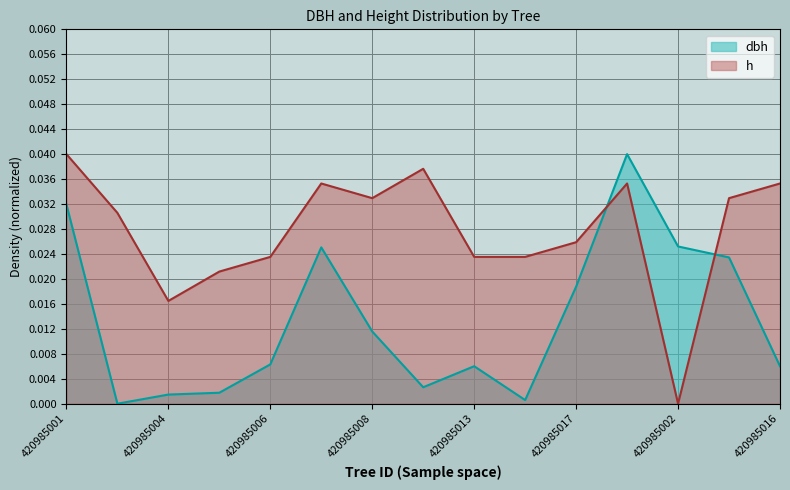

What is the total value across all series at 420985001?

0.1